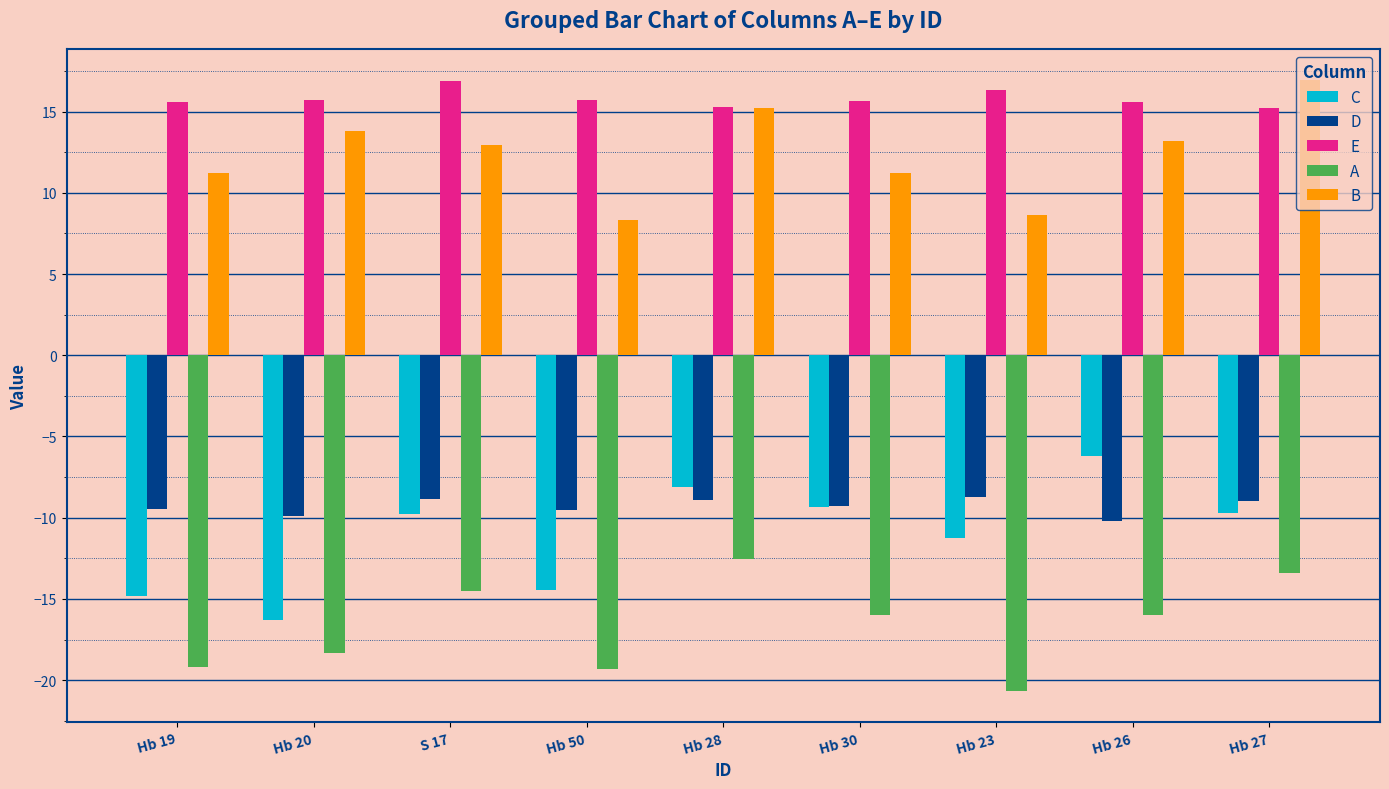

What is the maximum value for D?

-8.7